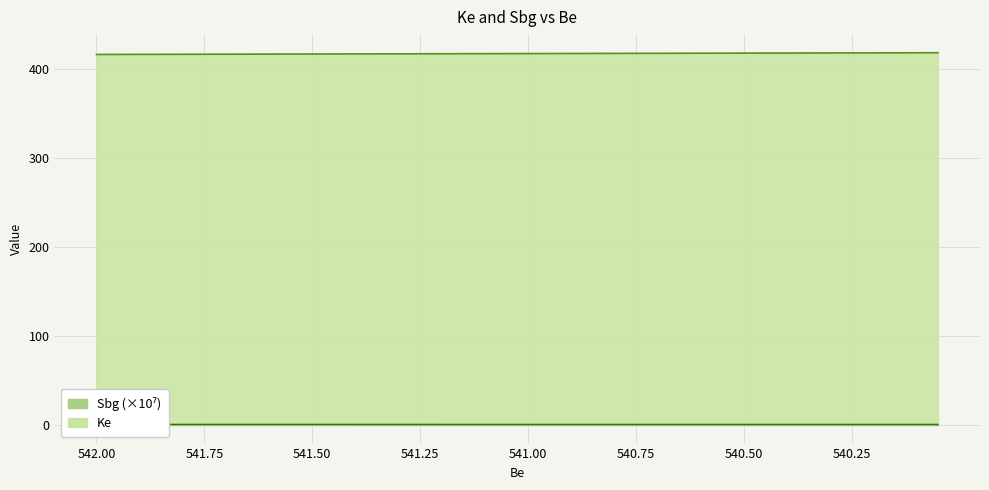

Reading right to left, list all the values displayed in this chart.

Ke: 540.05=418.5	540.1=418.4	540.15=418.4	540.2=418.3	540.25=418.2	540.3=418.2	540.35=418.1	540.4=418.1	540.45=418.0	540.5=418.0	540.55=418.0	540.6=417.9	540.65=417.9	540.7=417.8	540.75=417.8	540.8=417.7	540.85=417.6	540.9=417.6	540.95=417.5	541.0=417.5	541.05=417.5	541.1=417.4	541.15=417.4	541.2=417.3	541.25=417.2	541.3=417.2	541.35=417.1	541.4=417.1	541.45=417.0	541.5=417.0	541.55=417.0	541.6=416.9	541.65=416.9	541.7=416.8	541.75=416.8	541.8=416.7	541.85=416.6	541.9=416.6	541.95=416.5	542.0=416.5
Sbg: 540.05=0.5	540.1=0.5	540.15=0.5	540.2=0.5	540.25=0.5	540.3=0.5	540.35=0.5	540.4=0.5	540.45=0.5	540.5=0.5	540.55=0.5	540.6=0.5	540.65=0.5	540.7=0.5	540.75=0.5	540.8=0.5	540.85=0.5	540.9=0.5	540.95=0.5	541.0=0.5	541.05=0.5	541.1=0.5	541.15=0.5	541.2=0.5	541.25=0.5	541.3=0.5	541.35=0.5	541.4=0.5	541.45=0.5	541.5=0.5	541.55=0.5	541.6=0.5	541.65=0.5	541.7=0.5	541.75=0.5	541.8=0.5	541.85=0.5	541.9=0.5	541.95=0.5	542.0=0.5